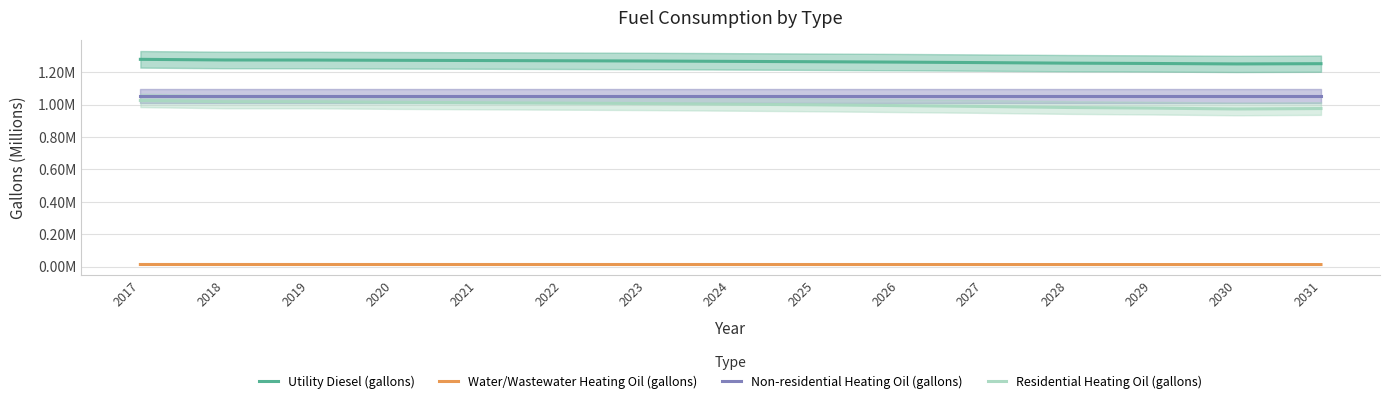

True or false: Utility Diesel (gallons) and Water/Wastewater Heating Oil (gallons) cross at least once.

False